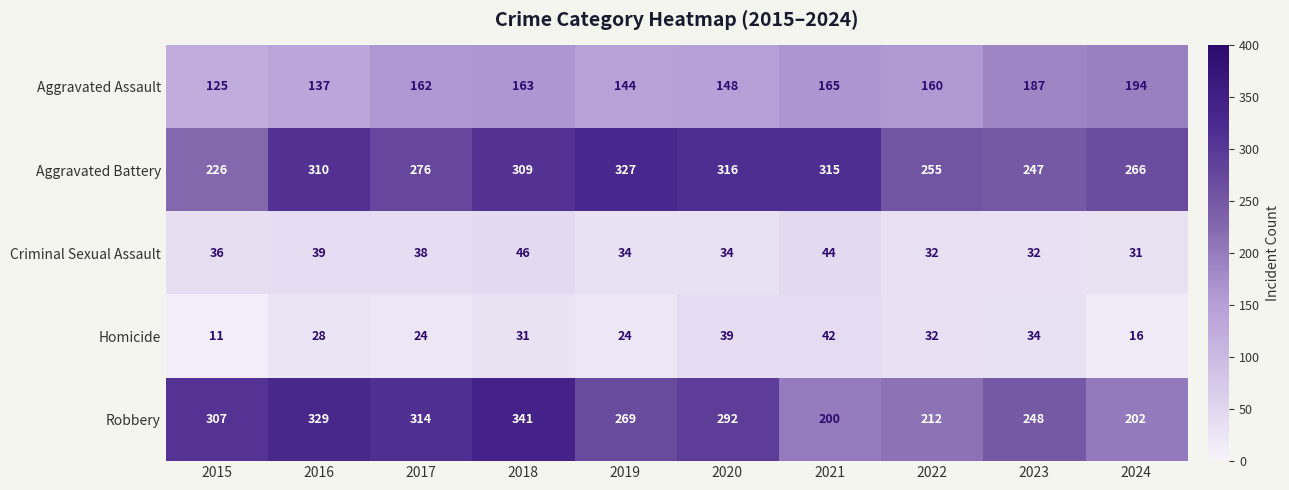

Which series changed the most between 2015 and 2018?

Aggravated Battery